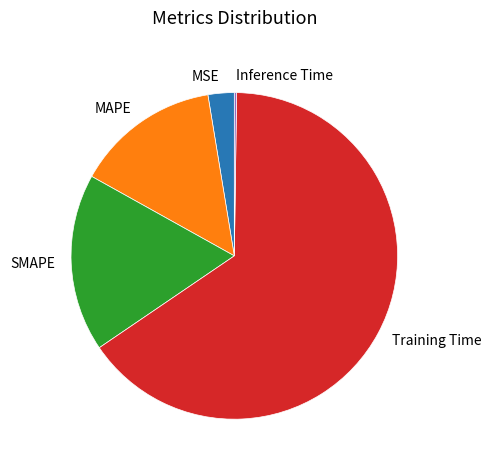

Which slice is the largest?

Training Time